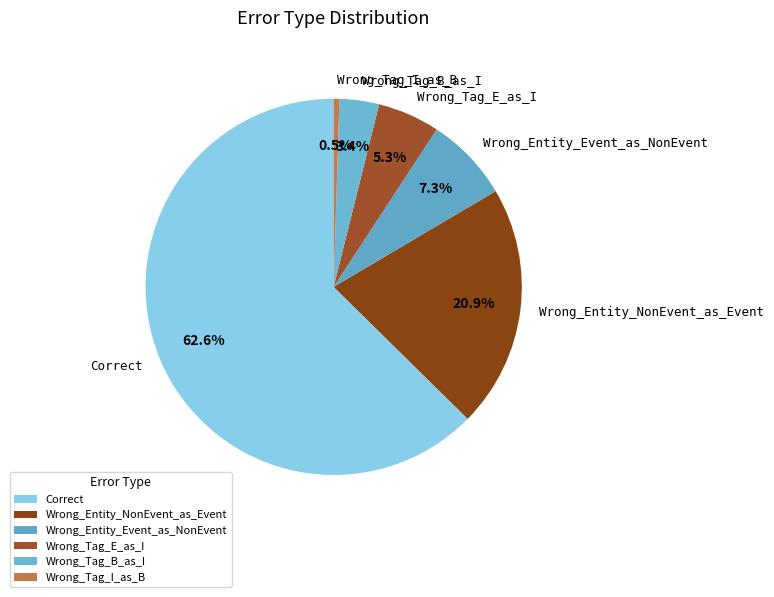

Between Wrong_Tag_E_as_I and Correct, which is larger?

Correct